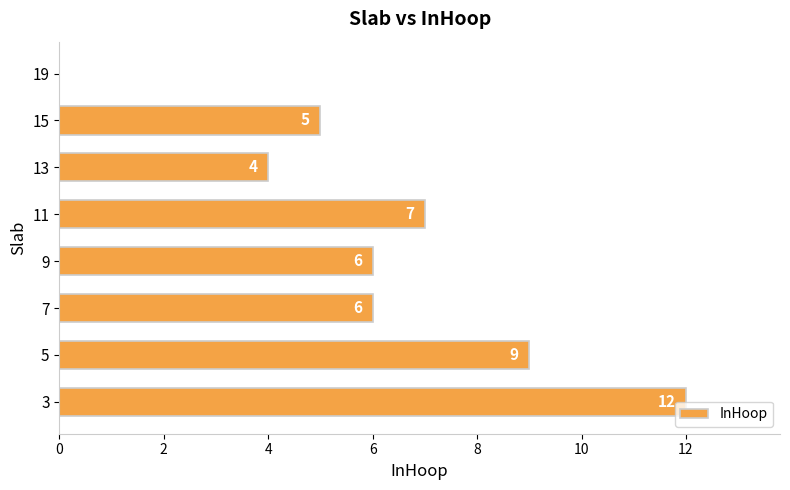

Approximately how many times larger is the value at 3 compared to 15?

2.4